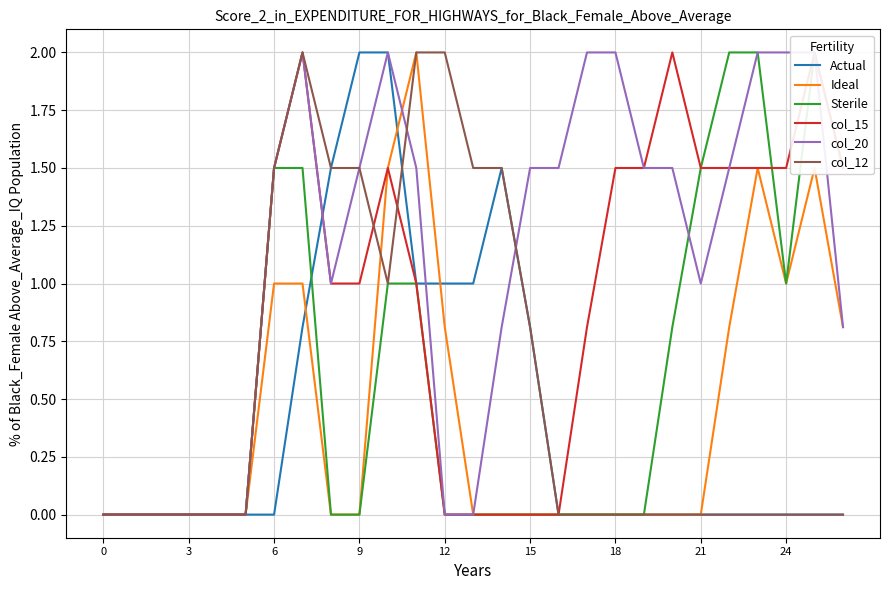

Which has a higher value, 17 or 10?

10